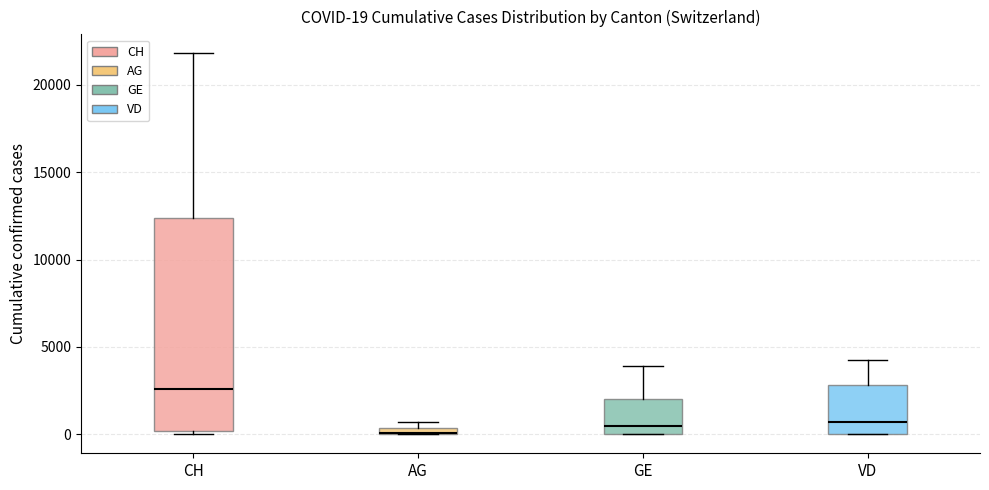

Comparing the boxes themselves (not the whiskers), which one is the tallest?

CH